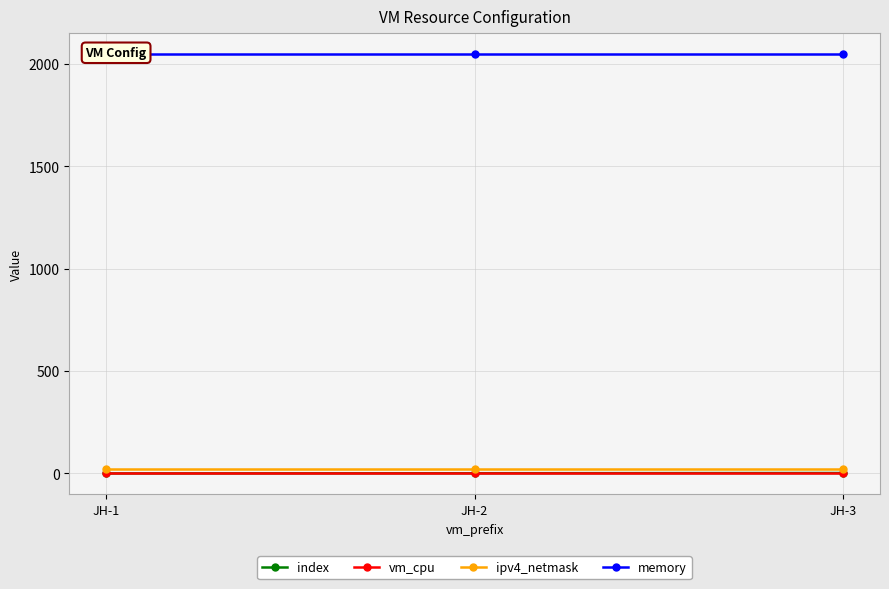

What is the approximate value of index at JH-2?

1